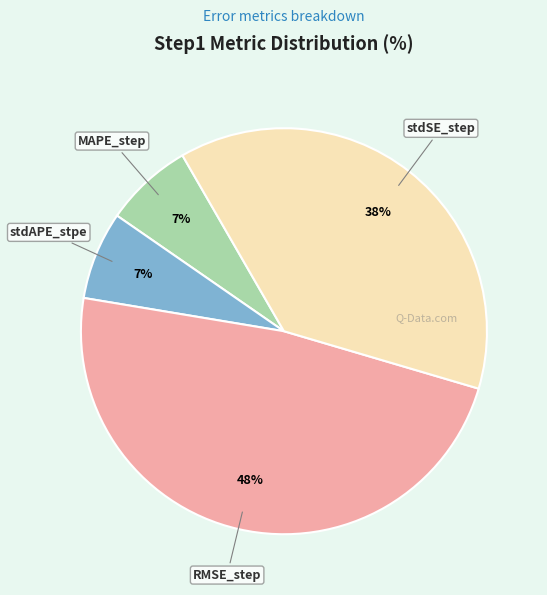

How many slices are in this pie chart?

4